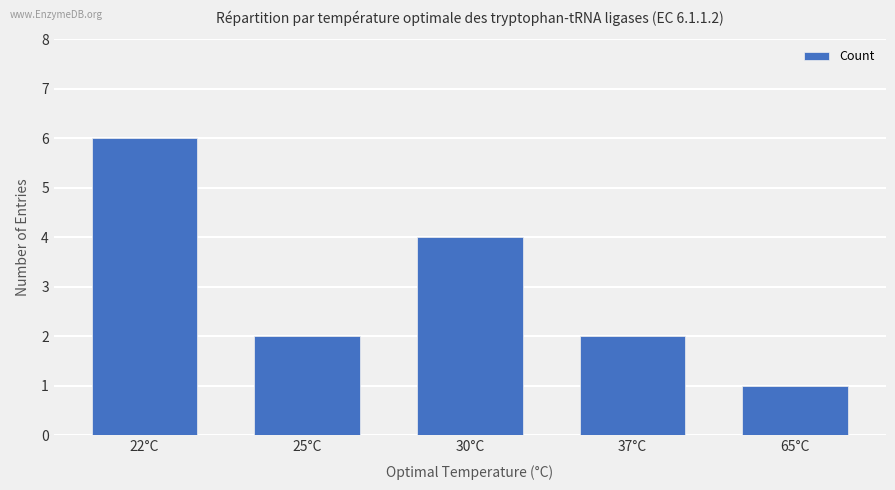

What is the minimum value shown in the chart?

1